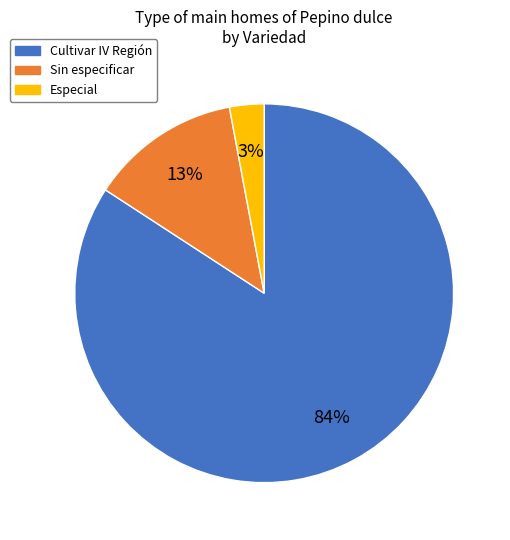

Which has a higher value, Especial or Sin especificar?

Sin especificar